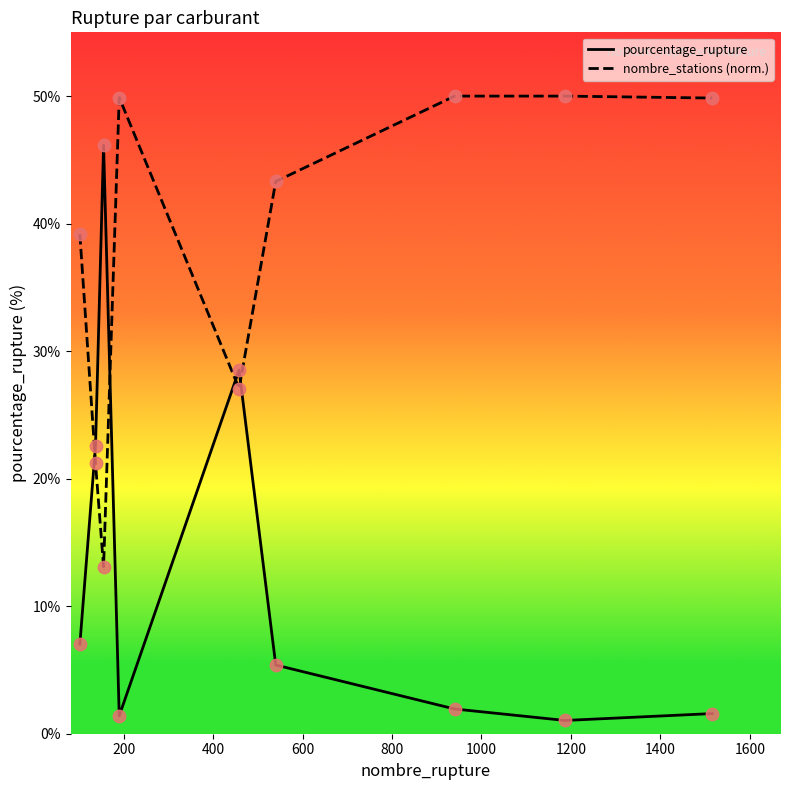

Which series has the largest total across all categories?

nombre_stations (norm.)